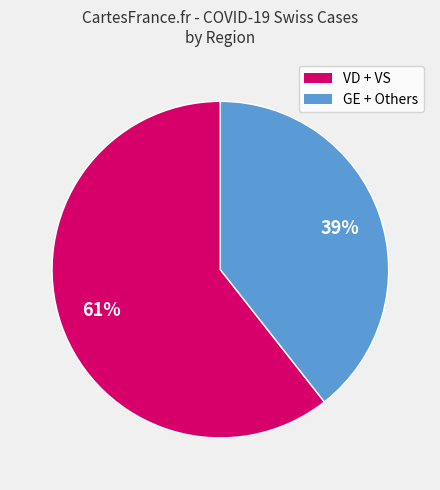

Is there any slice that represents more than half of the pie?

Yes